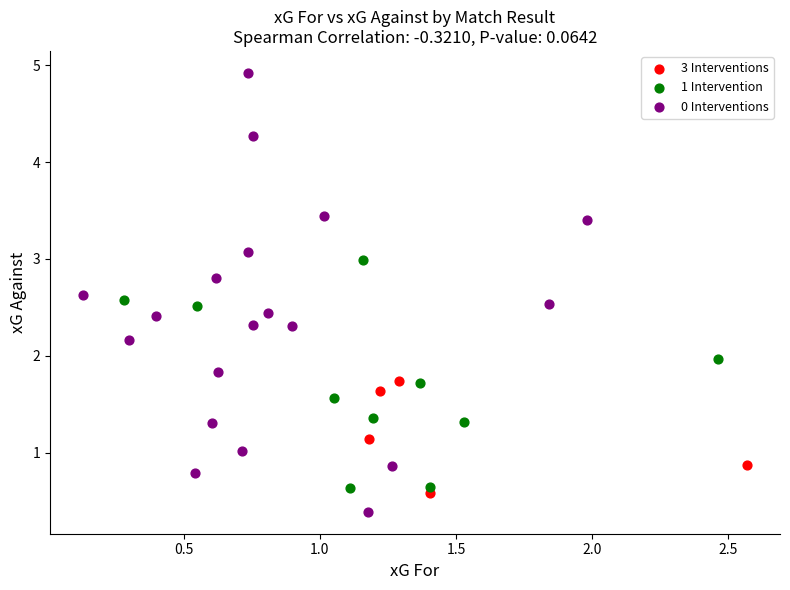

Which series has the widest spread of Y values?

0 Interventions